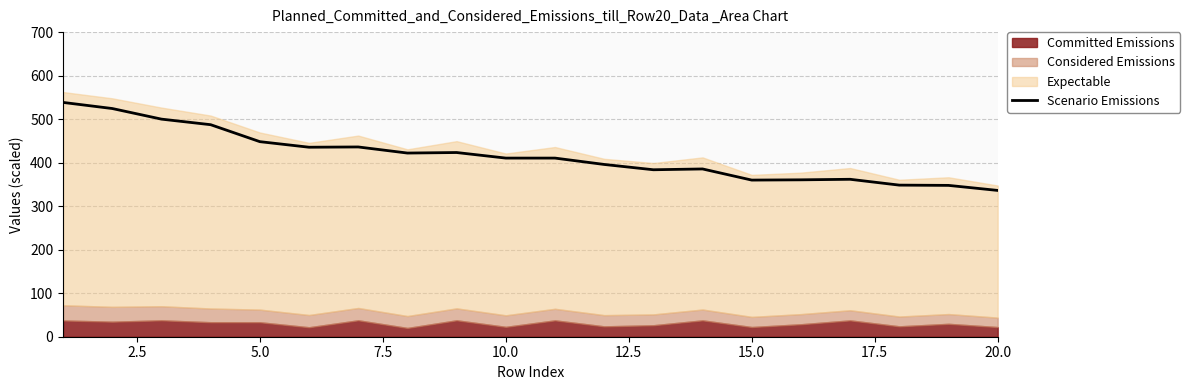

How many points are higher than both their immediate neighbors (excluding endpoints)?

4